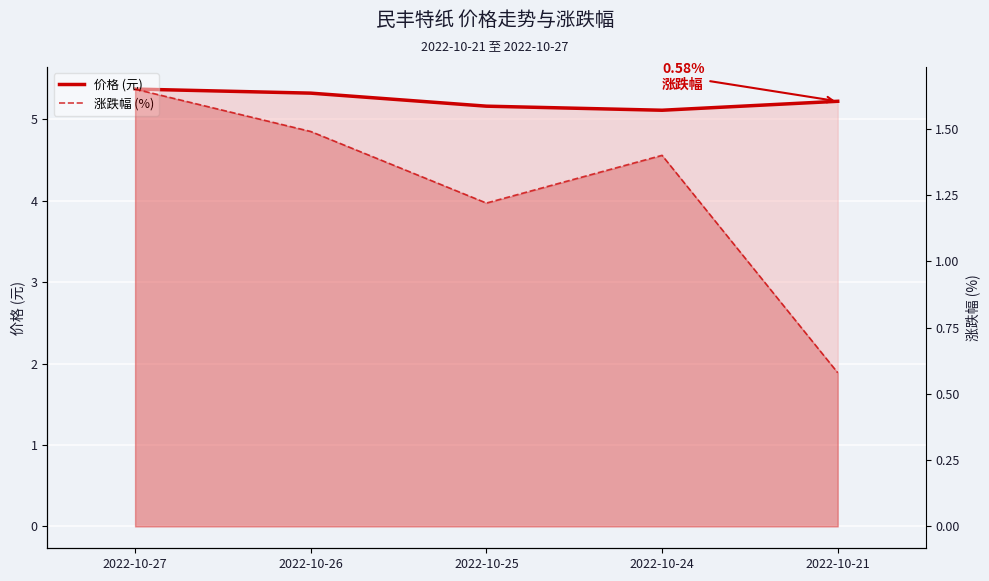

At which category does 涨跌幅 (%) reach its first local valley?

2022-10-25